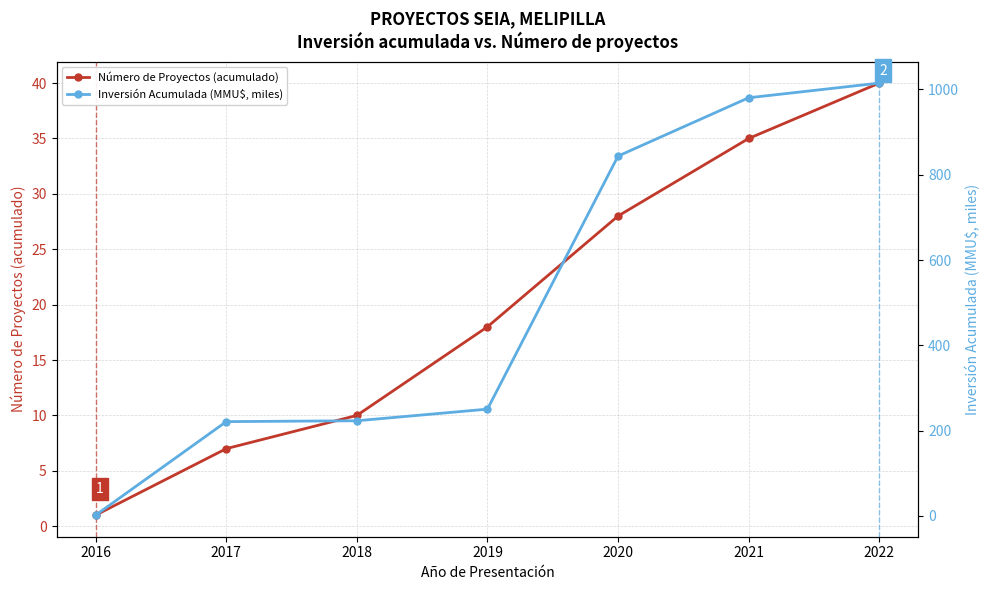

How many lines are shown in the chart?

2